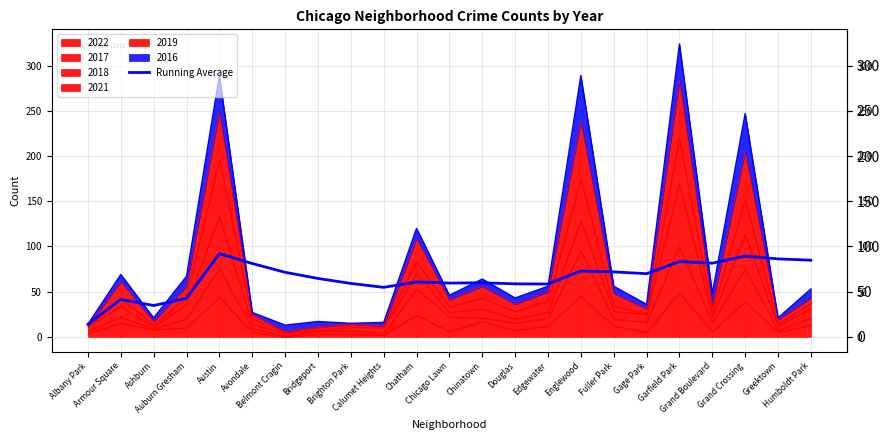

At which label does the data first exceed 64?

Austin